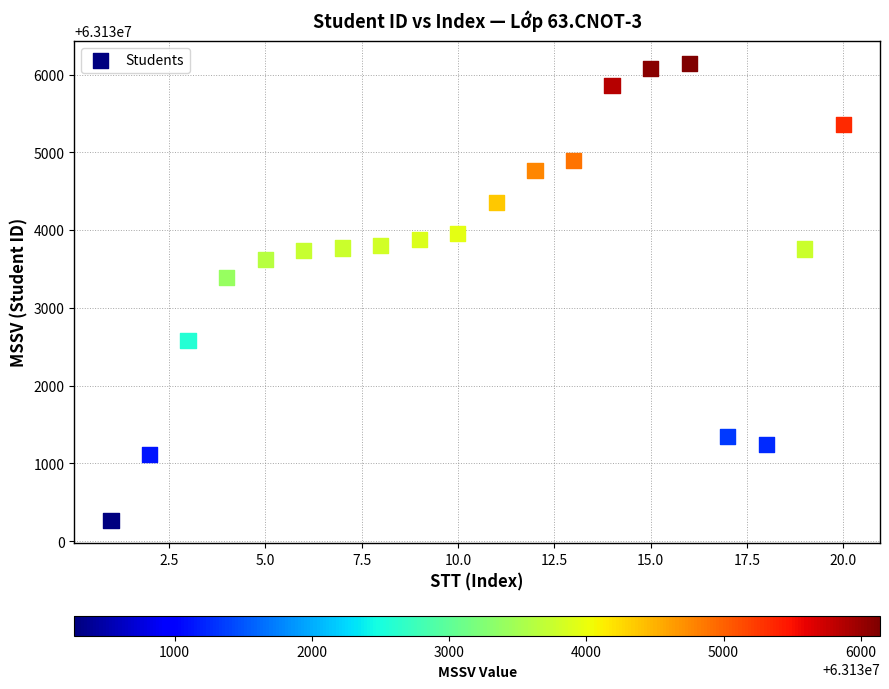

What is the range of Y values (max minus min)?

5872